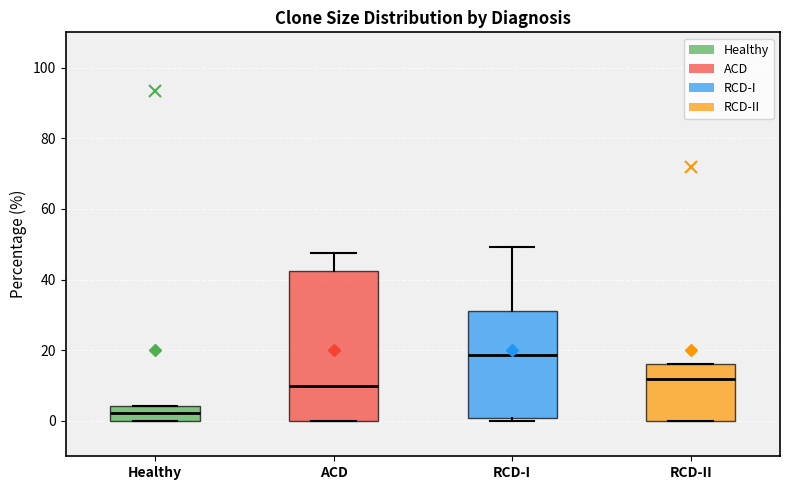

Reading left to right, transcribe this box plot: for each box, give where its median line is, the range the box spans, and where its two whiskers end, as read against the y-axis. The values are not printed on the chart, so give them approximately, as read against the axis.

Healthy: median 2, box 0 to 4, whiskers 0 to 4
ACD: median 10, box 0 to 42, whiskers 0 to 48
RCD-I: median 18, box 0 to 32, whiskers 0 (just below the box's lower edge) to 50
RCD-II: median 12, box 0 to 16, whiskers 0 to 16